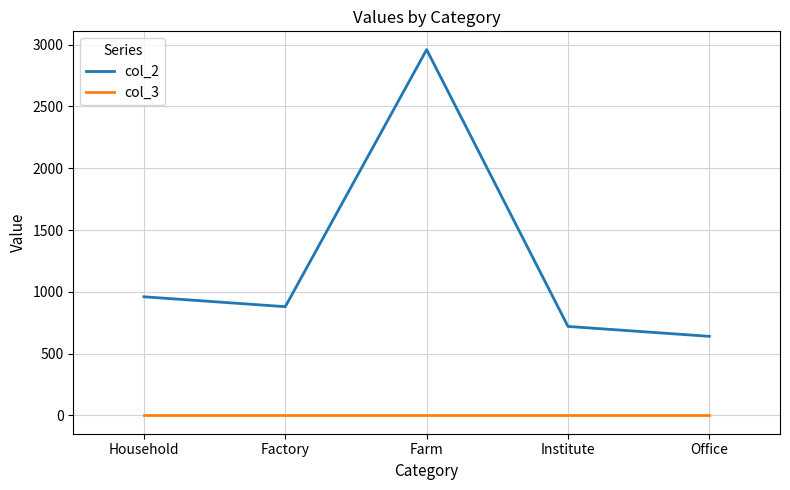

Which category has the highest value in the col_2 series?

Farm